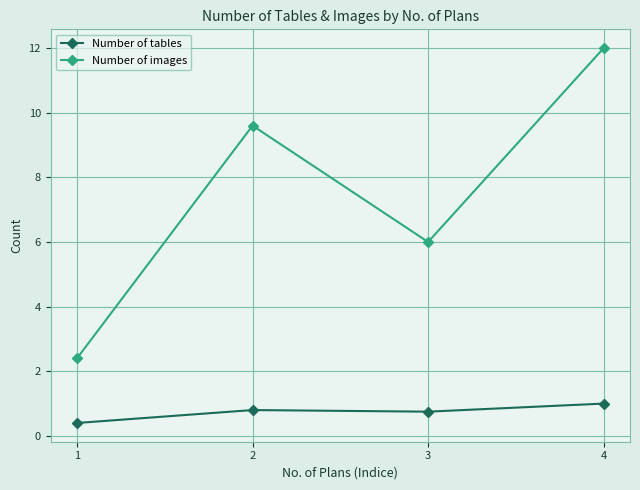

What is the average value of the Number of images series?

7.5